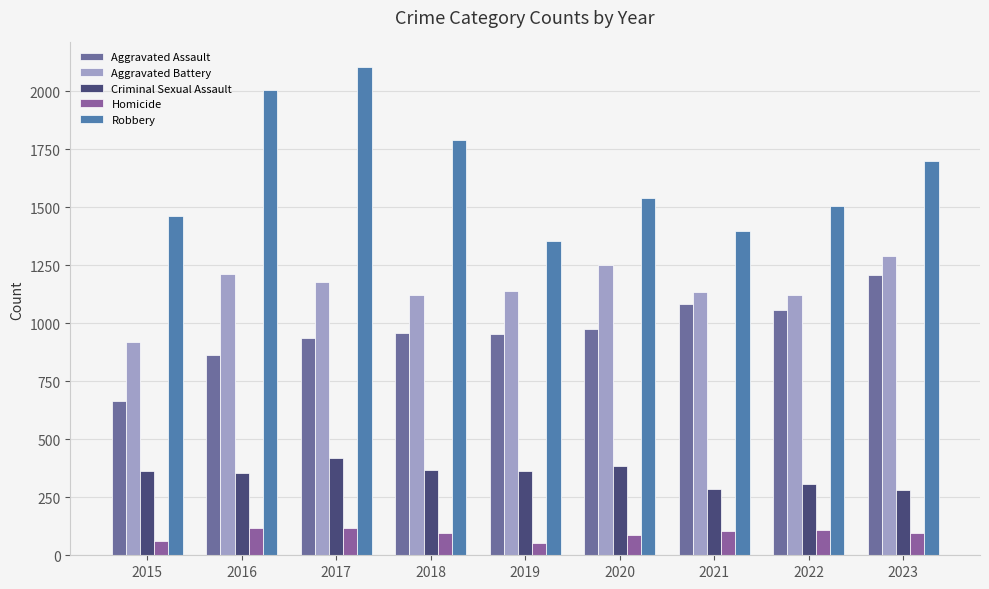

What is the average value of the Criminal Sexual Assault series?

348